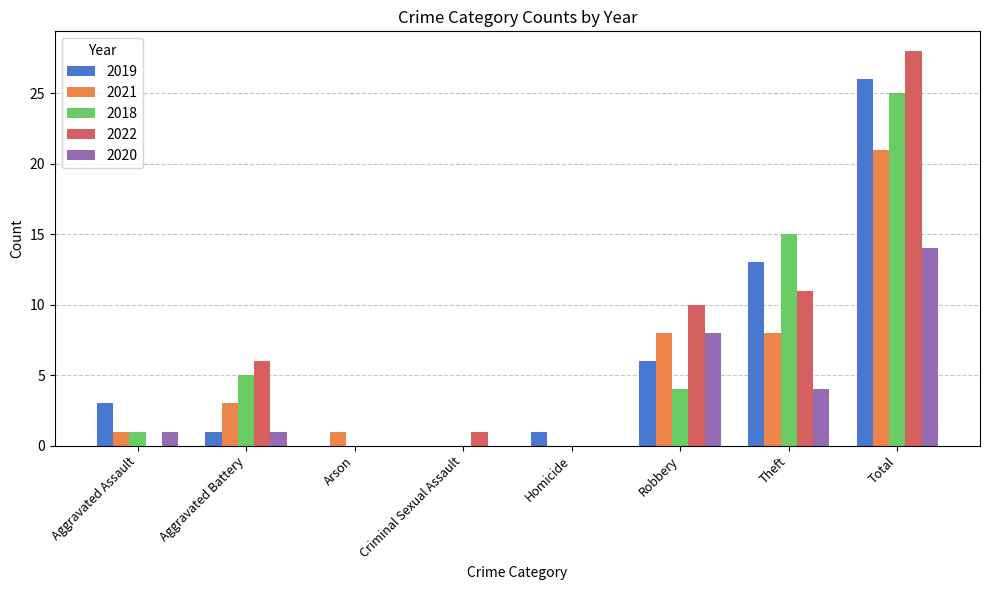

Is the value of 2021 at Aggravated Battery greater than the value of 2018 at Aggravated Assault?

Yes